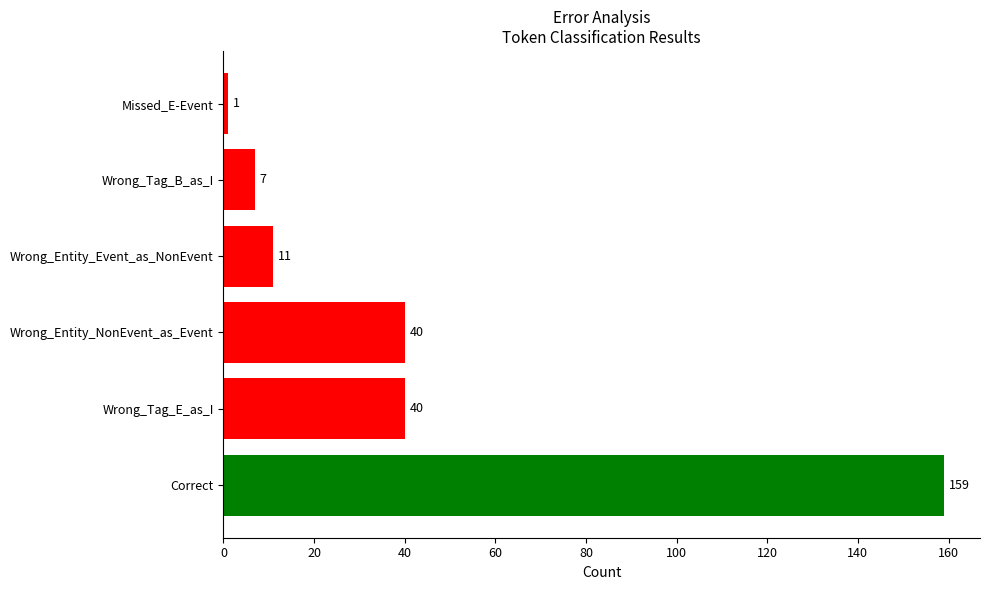

Which has a higher value, Missed_E-Event or Wrong_Entity_NonEvent_as_Event?

Wrong_Entity_NonEvent_as_Event